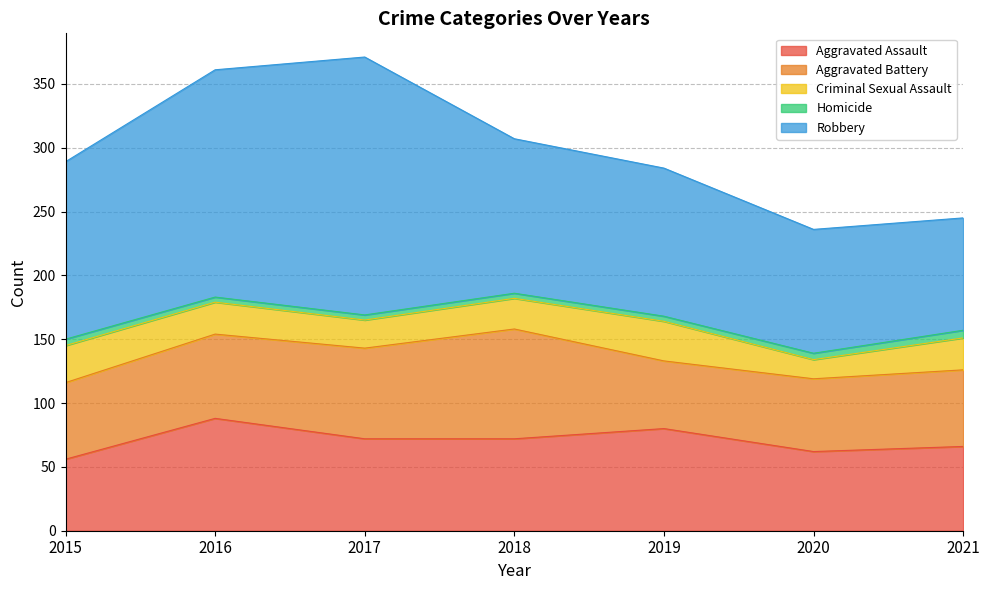

List the labels in order of Robbery value, smallest first.

2021, 2020, 2019, 2018, 2015, 2016, 2017